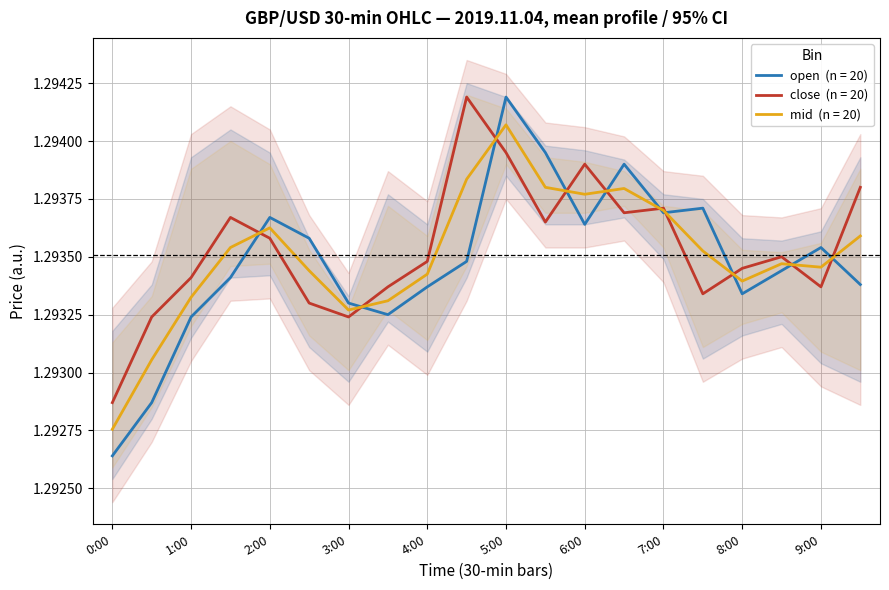

Is this an area chart (filled region under the line)?

No